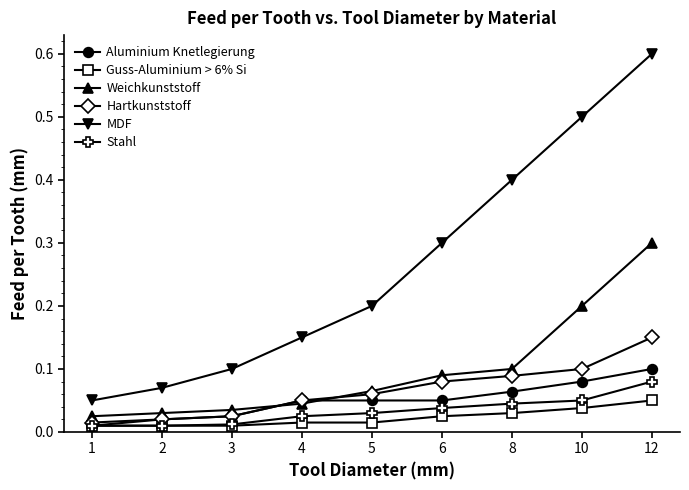

Where is MDF nearest to the value 0?

1